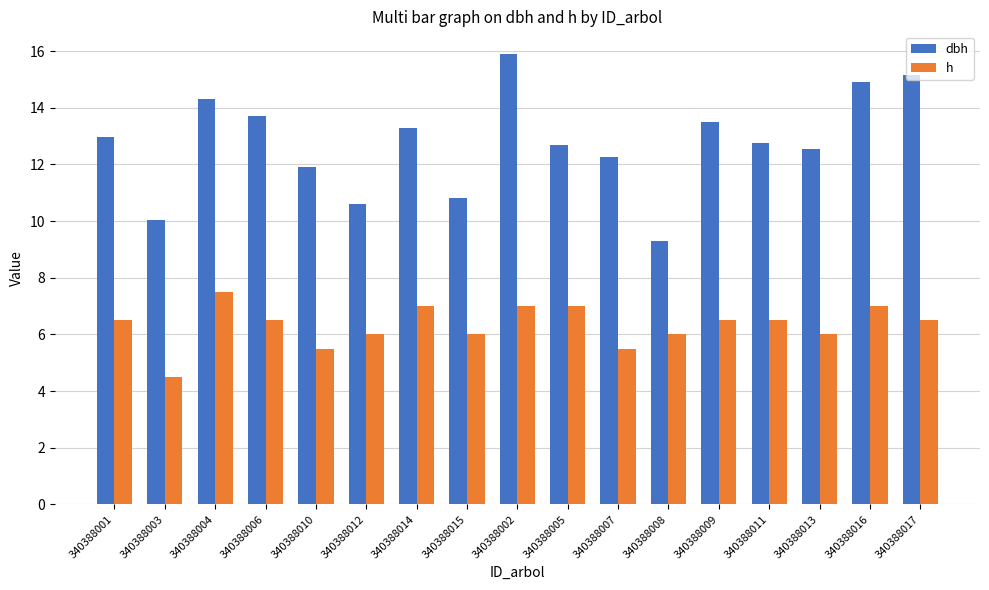

At which label does dbh reach its peak?

340388002